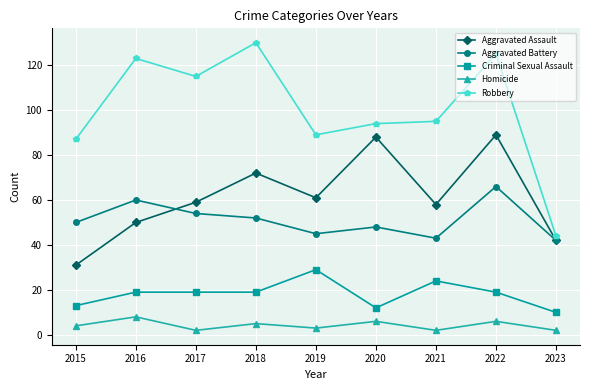

What is the spread (max minus min) of values at 2019?

86